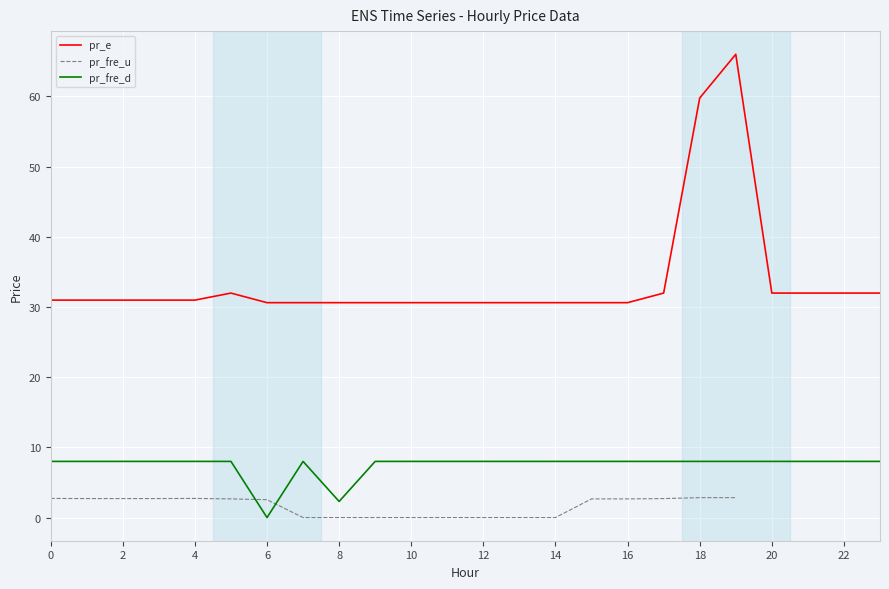

Does the chart display data point markers on the line(s)?

No